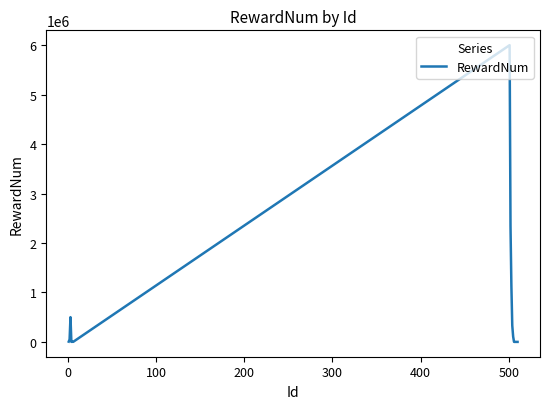

What is the sum of all values?

10467535